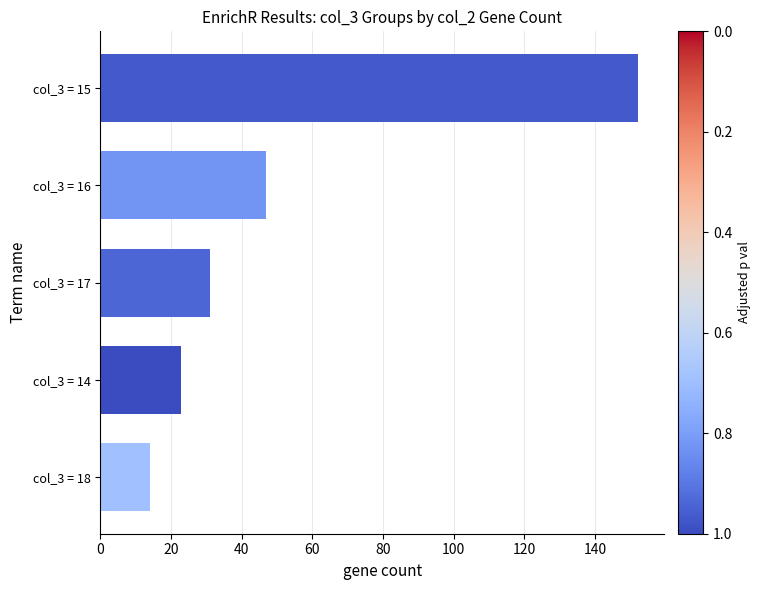

The value at col_3 = 16 is 47. True or false?

True